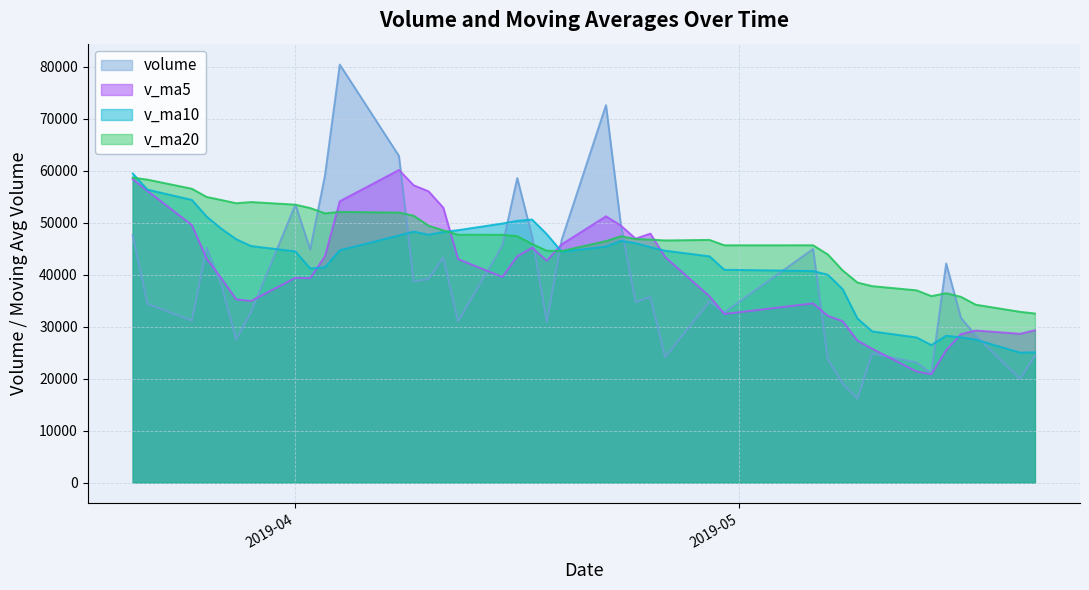

Which series has the largest total across all categories?

v_ma20